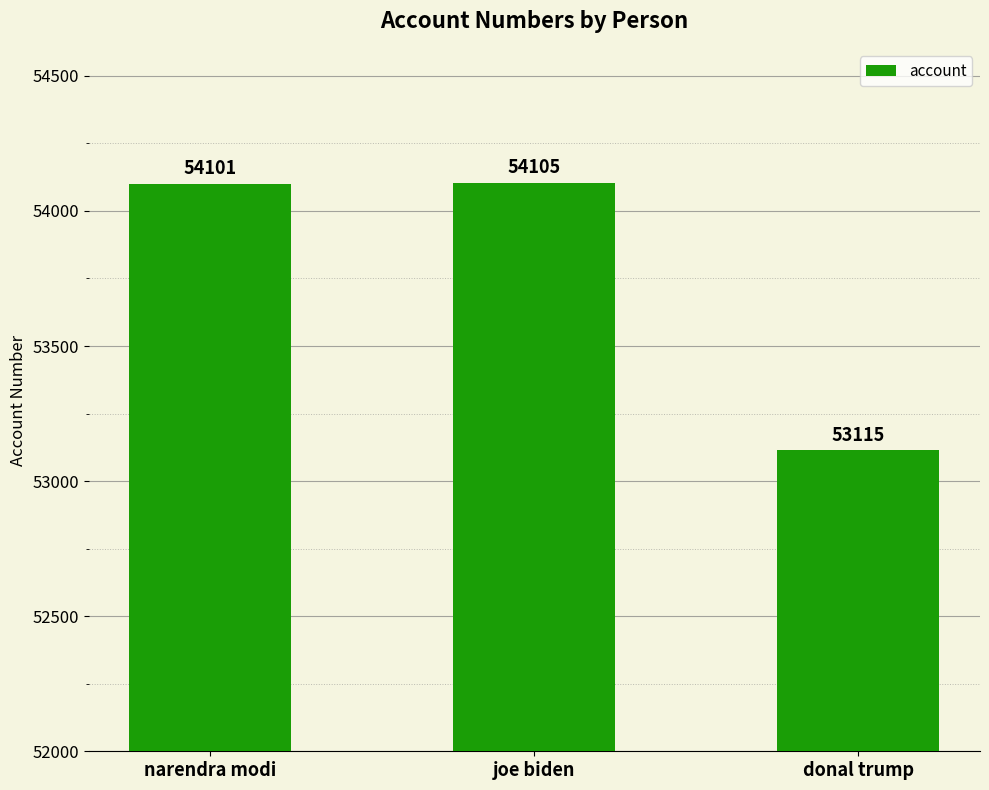

The value at donal trump is 53115. True or false?

True